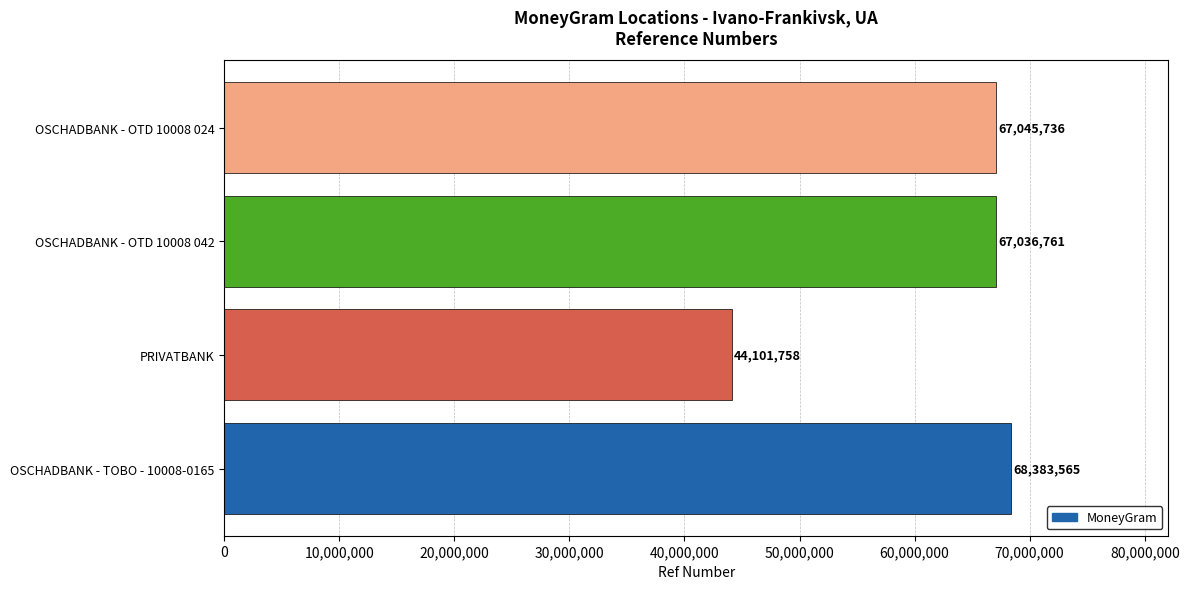

List the labels in order of value, largest first.

OSCHADBANK - TOBO - 10008-0165, OSCHADBANK - OTD 10008 024, OSCHADBANK - OTD 10008 042, PRIVATBANK